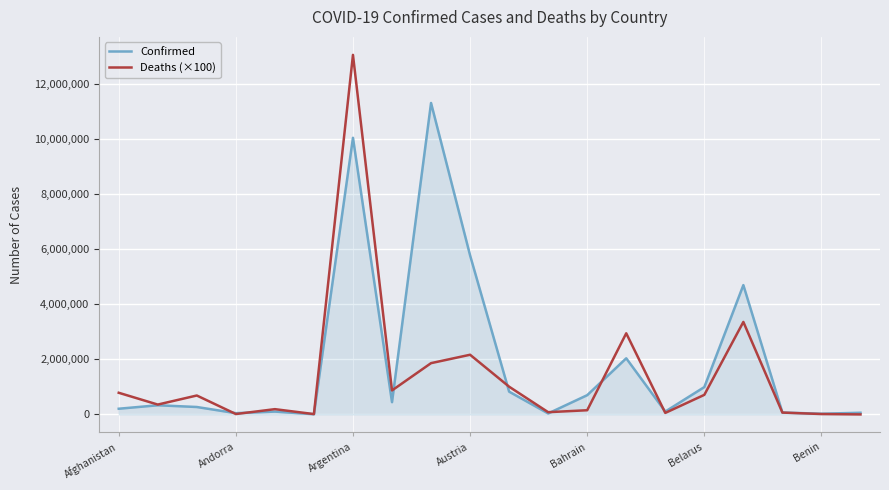

Which series has the largest range (max minus min)?

Deaths (×100)